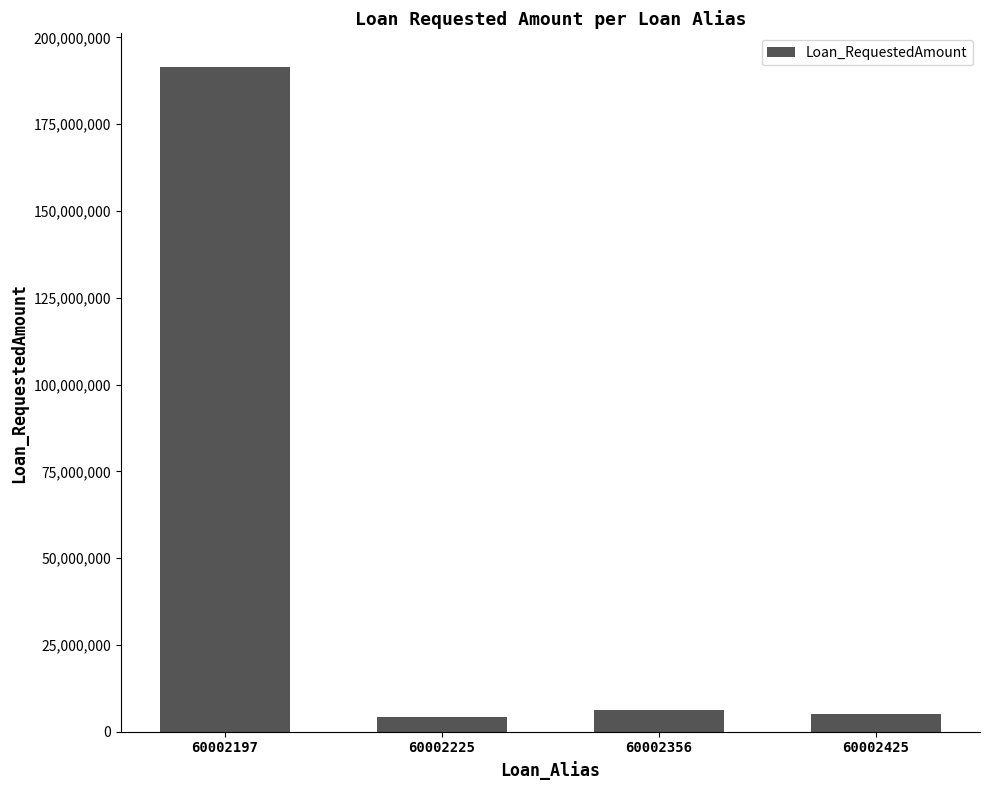

At which label does the data first exceed 6300000?

60002197